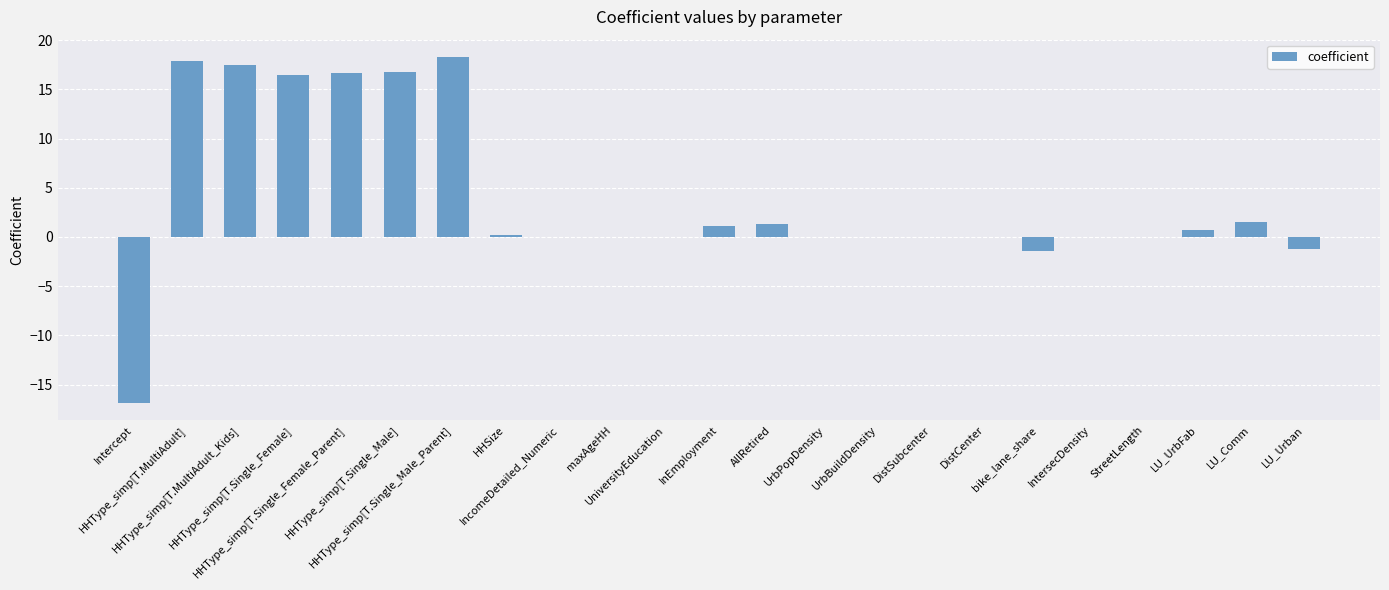

What is the maximum value shown in the chart?

18.3